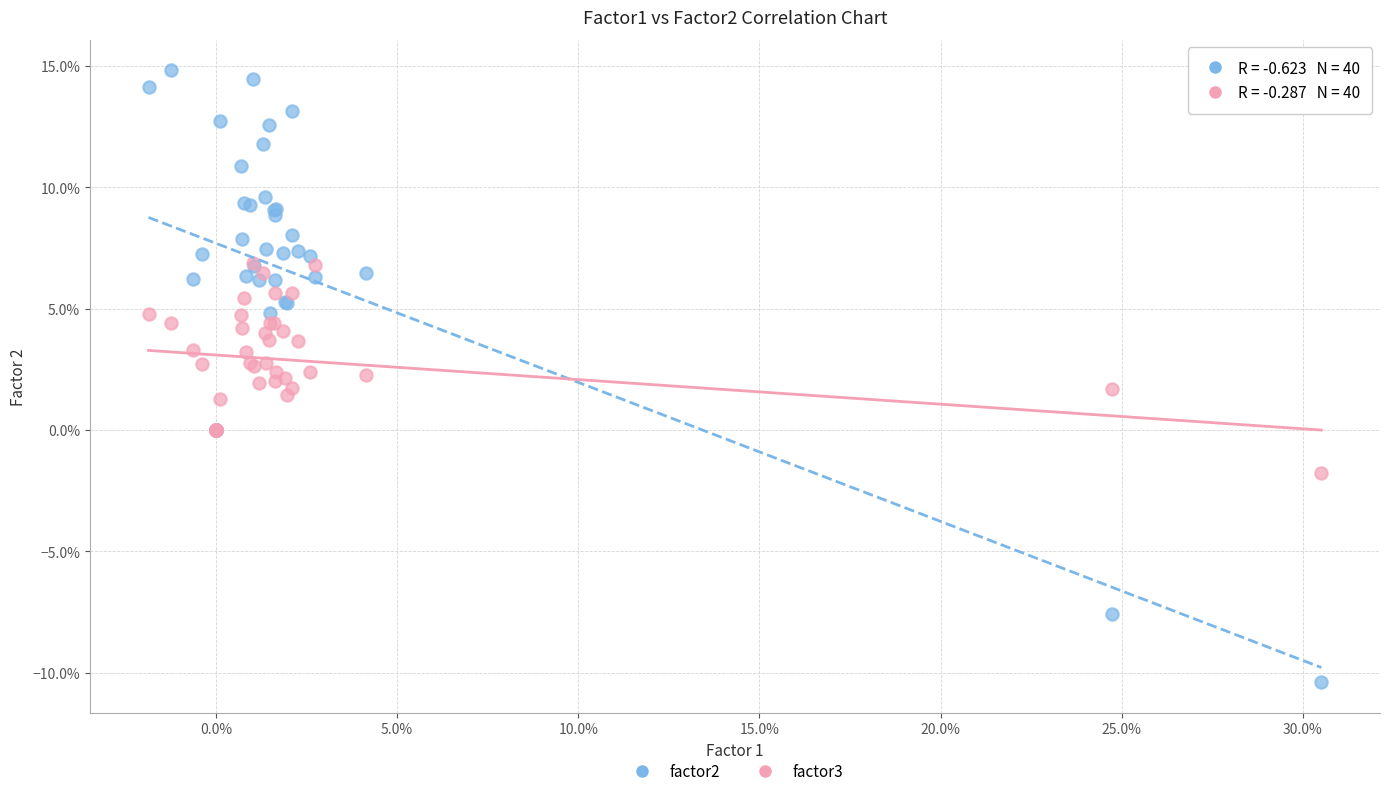

What are all the series names shown in the legend?

factor2, factor3